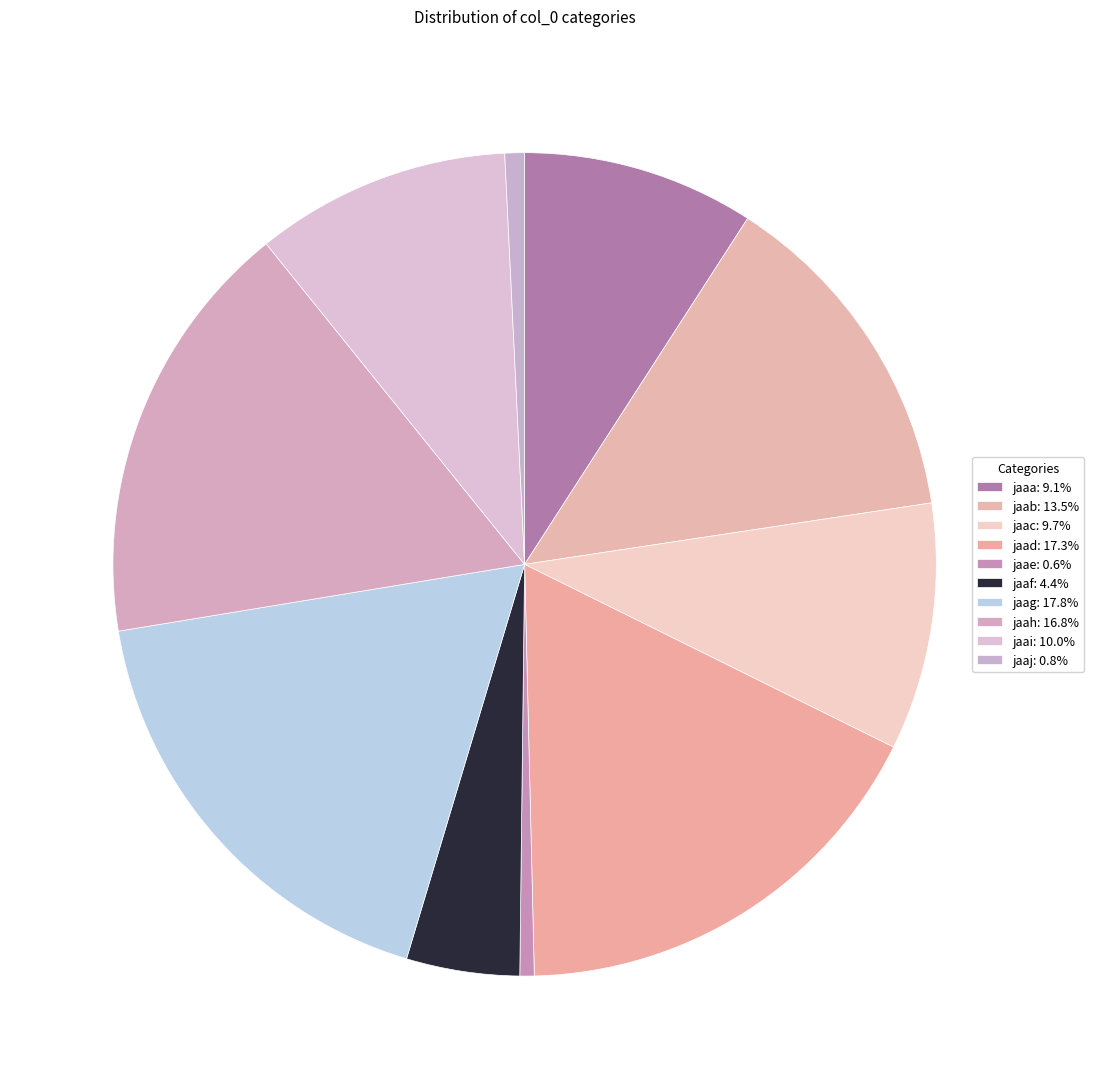

What percentage is the jaaj slice, to the nearest percent?

1%